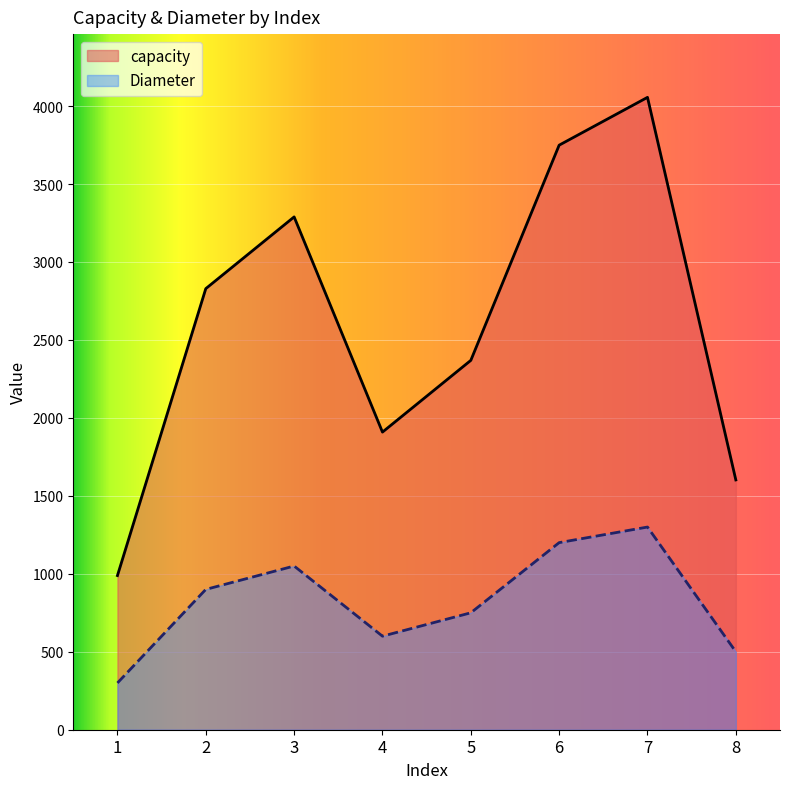

Does the chart display data point markers on the line(s)?

No